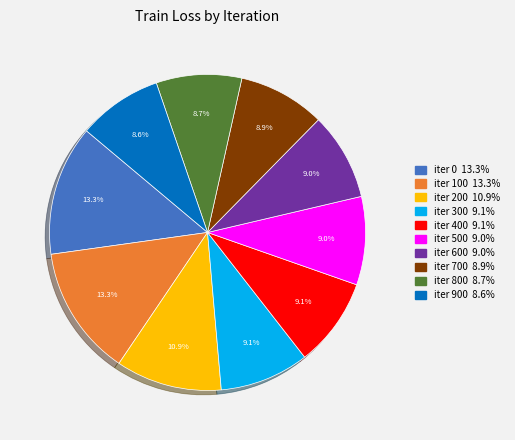

Count the number of slices in the pie.

10